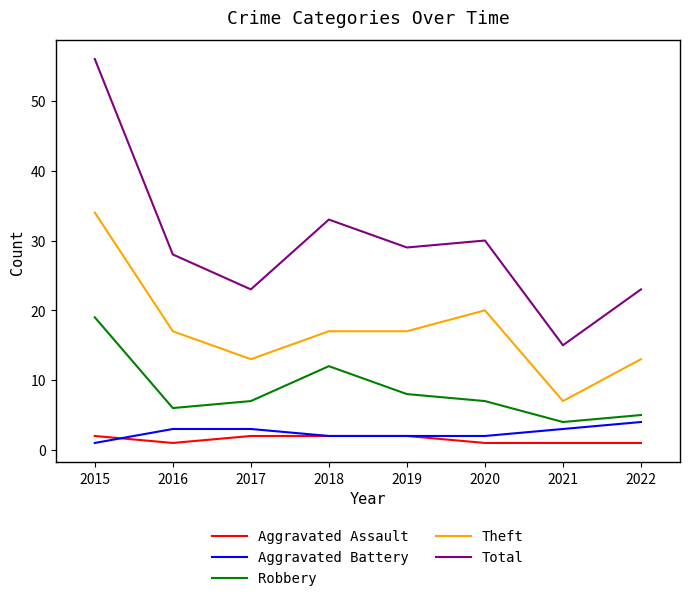

The value of Robbery at 2020 is 12. True or false?

False